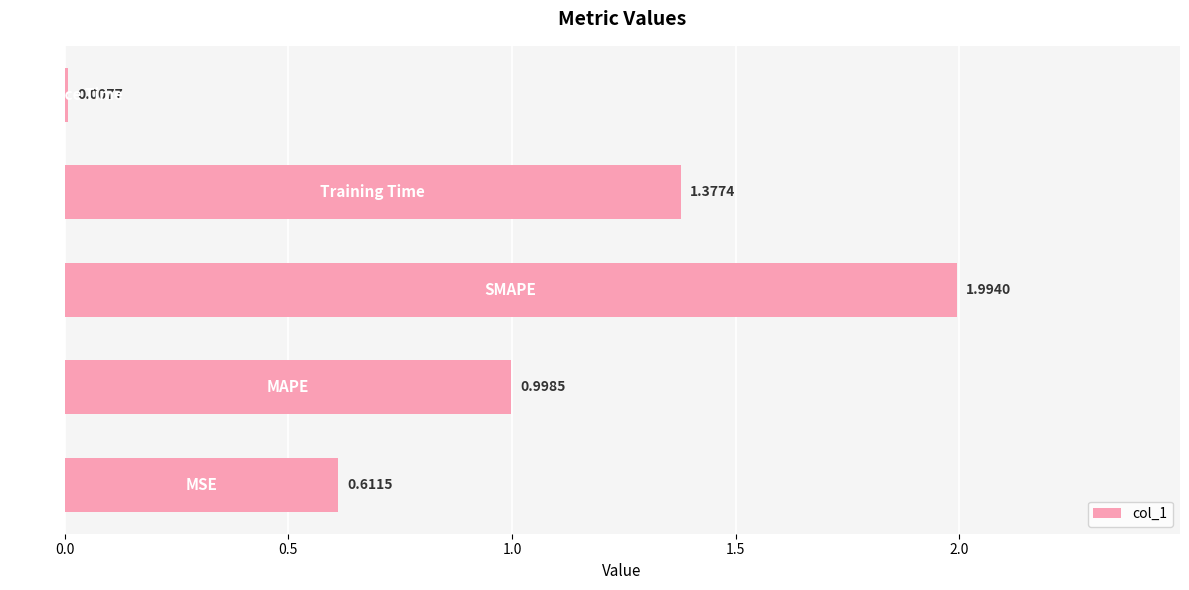

What is the difference between the maximum and minimum values?

2.0